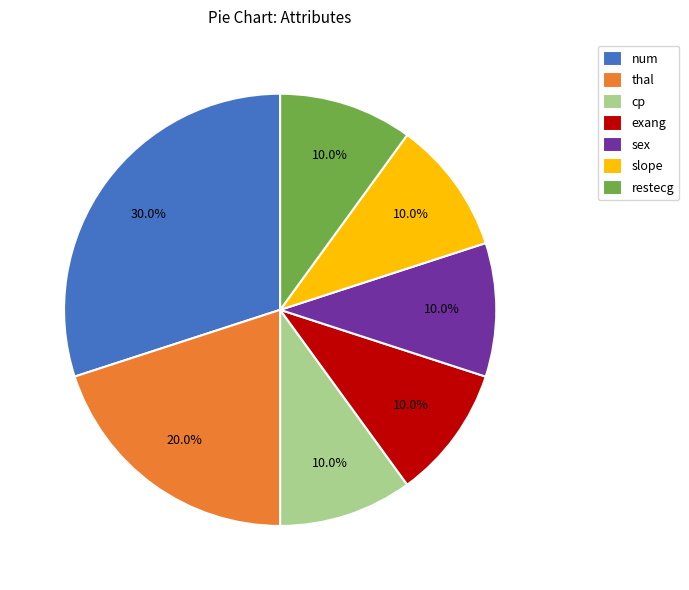

The cp slice represents 10% of the pie. True or false?

True